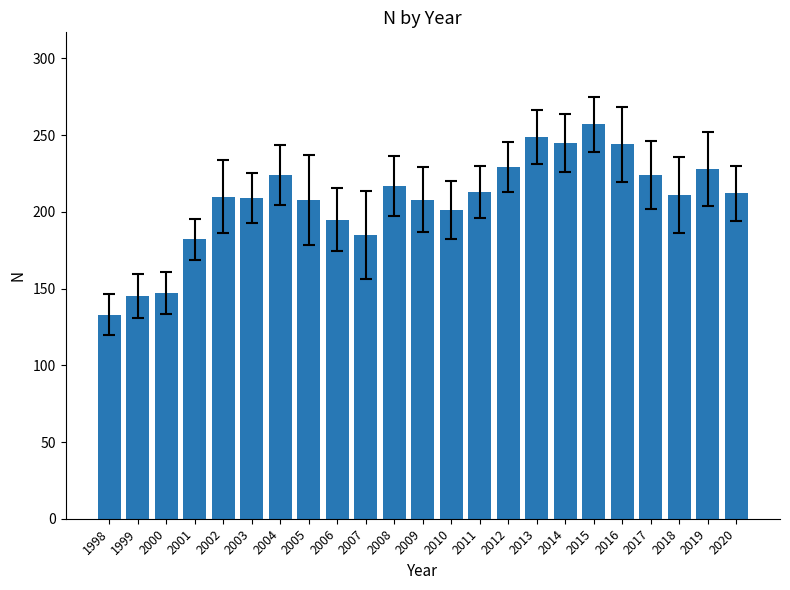

Count the number of data series in this chart.

1